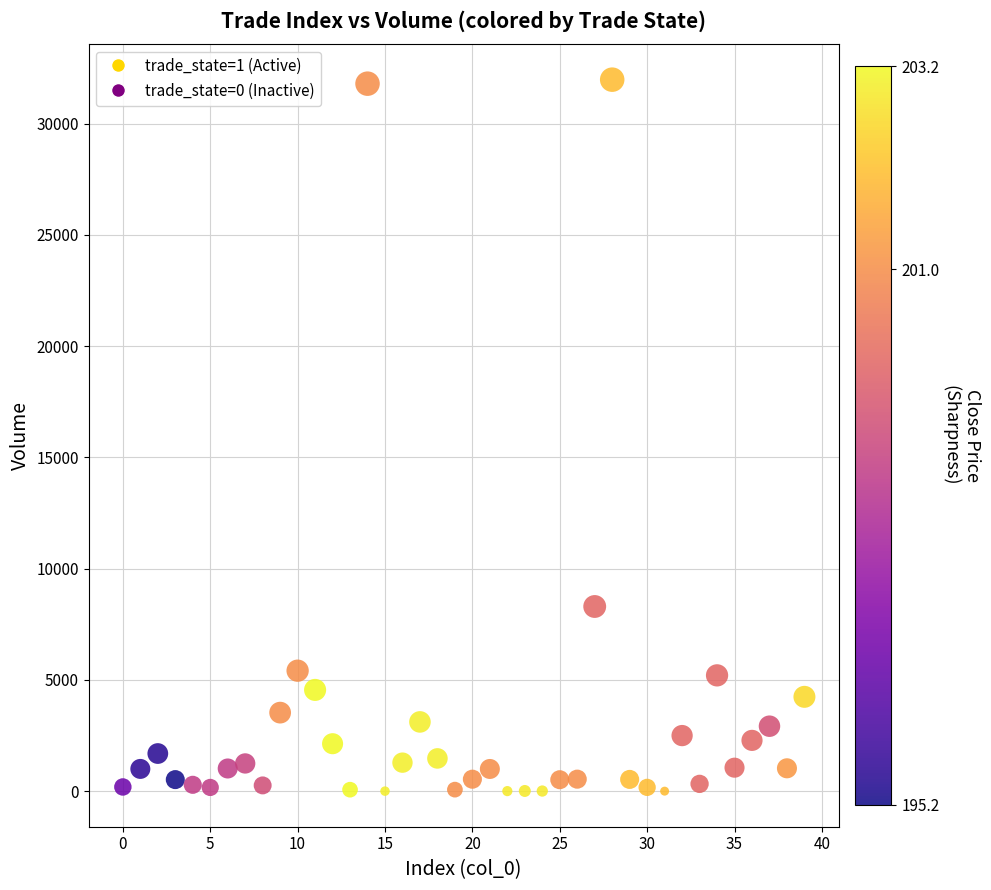

What is the range of Y values (max minus min)?

31978.0